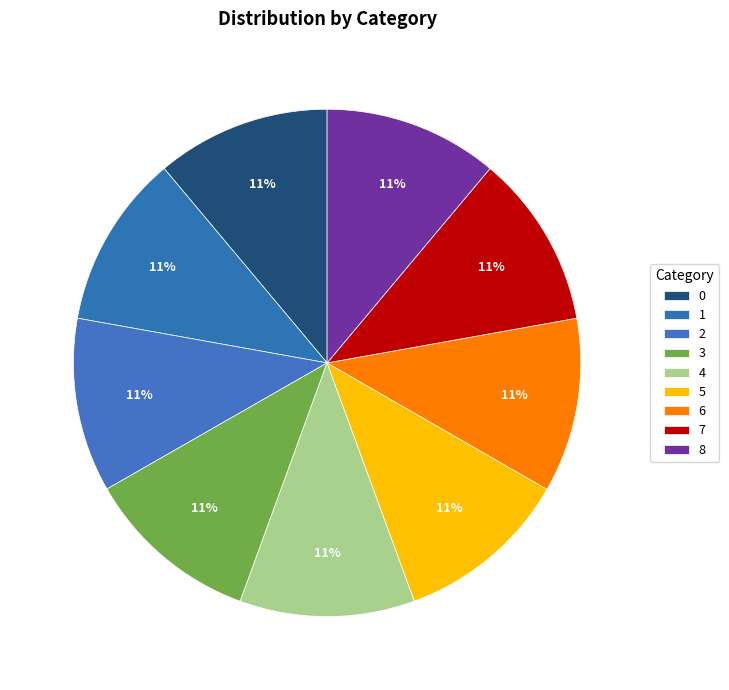

Do 3 and 7 together represent more than half of the pie?

No